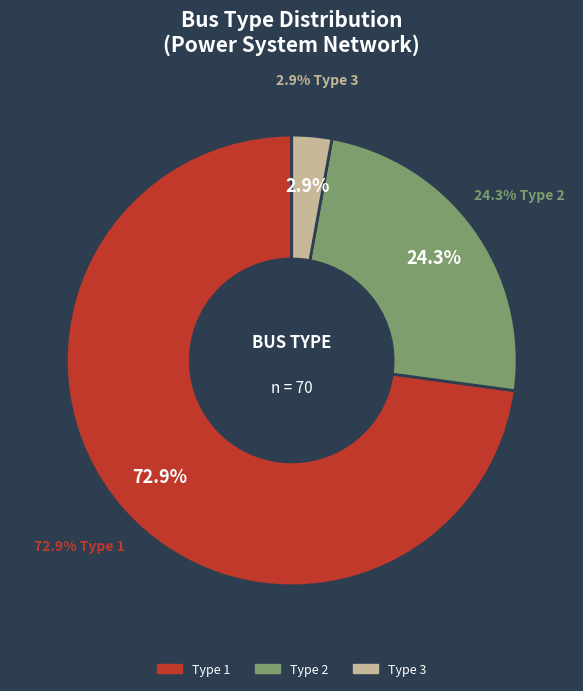

To the nearest percent, what percentage of the pie is BUS_TYPE 2?

24%